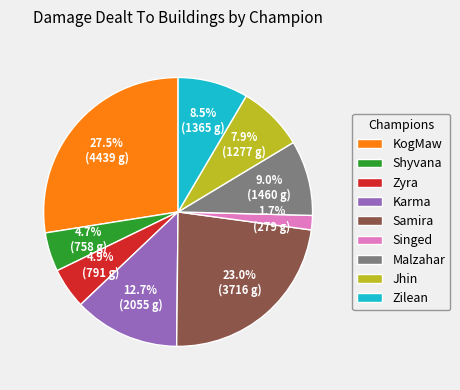

What is the smallest slice in the pie chart?

Singed